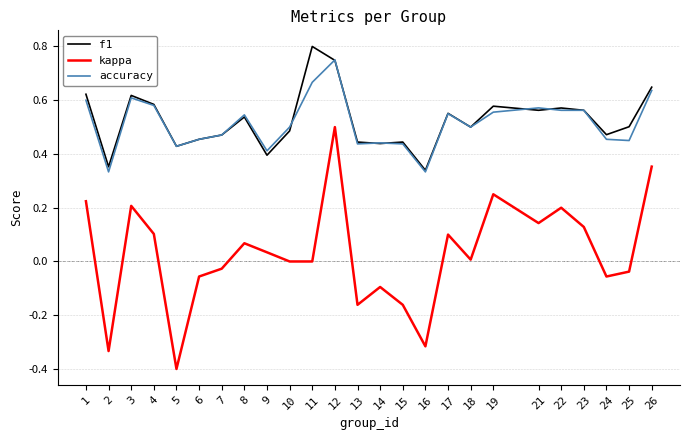

True or false: f1 has a value of 0.8 at 11.

True